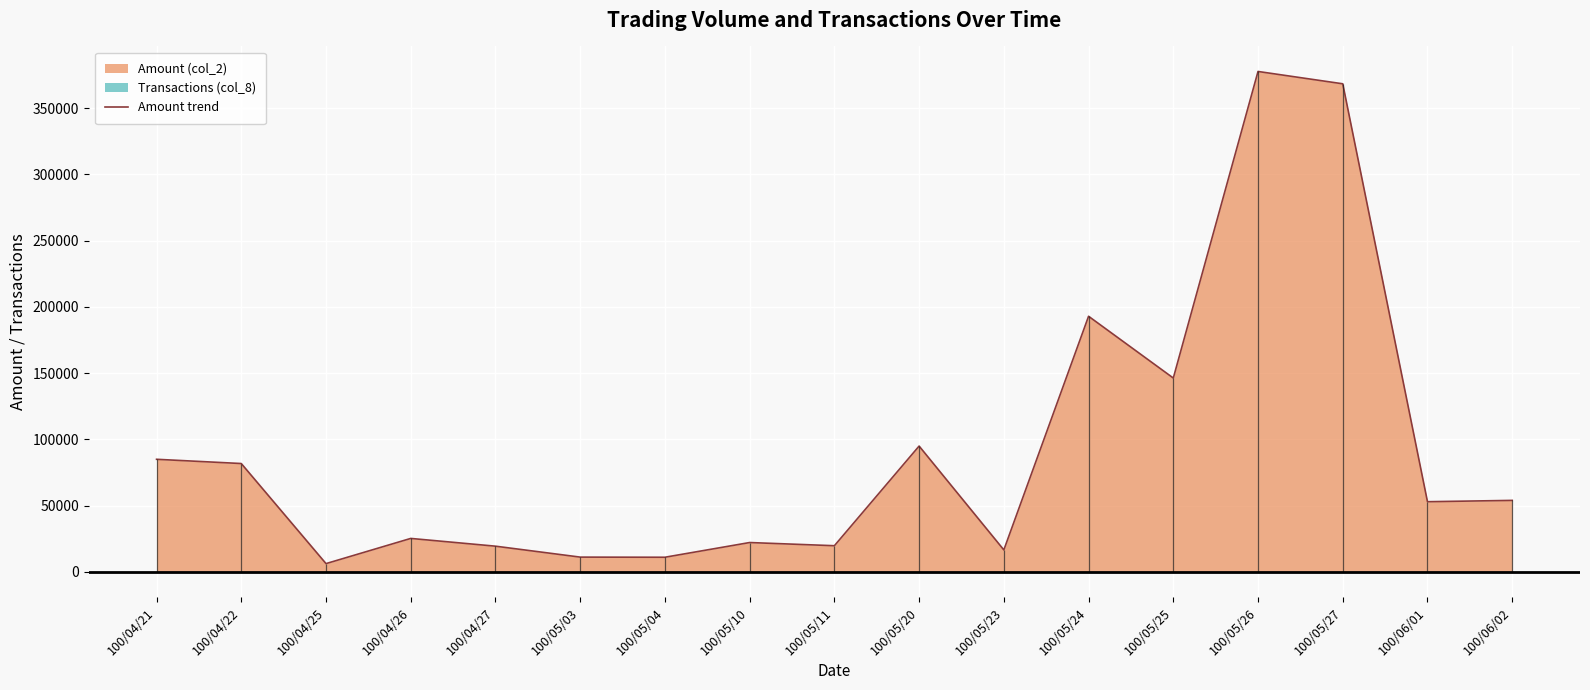

The value at 100/05/20 is 148291. True or false?

False